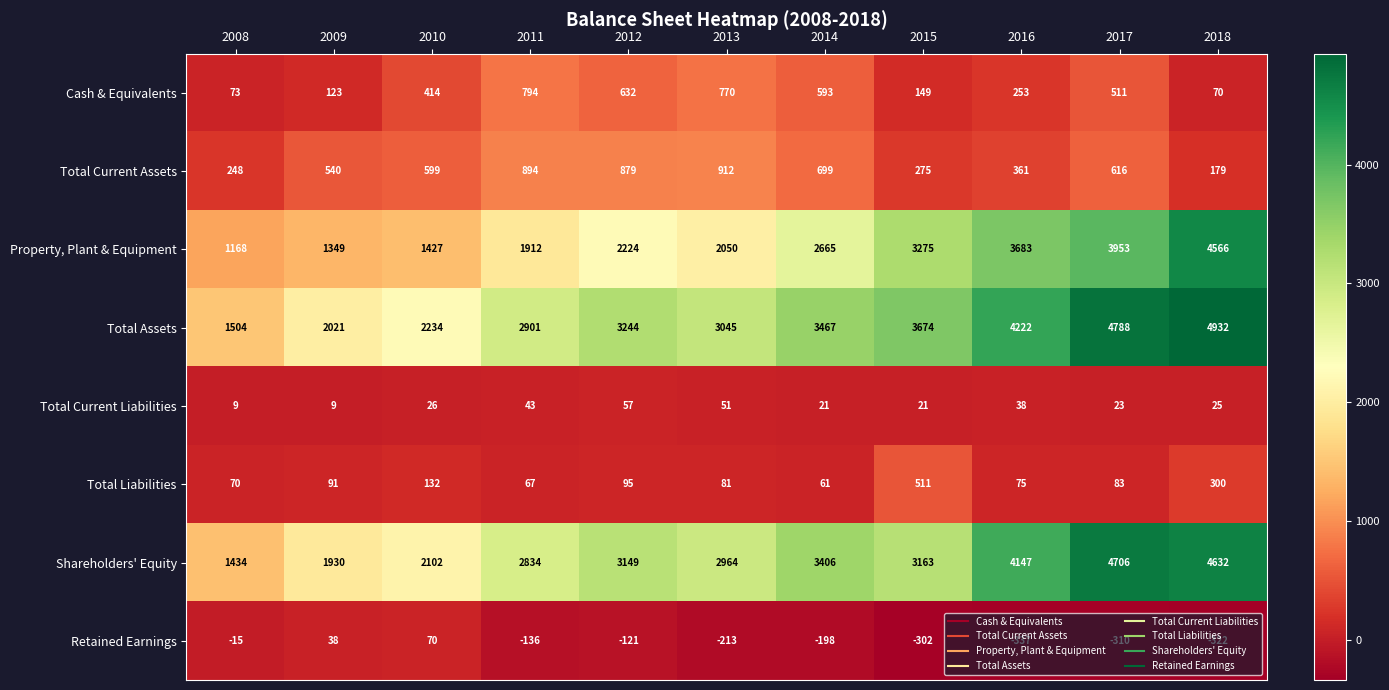

What is the greatest value displayed?

4932